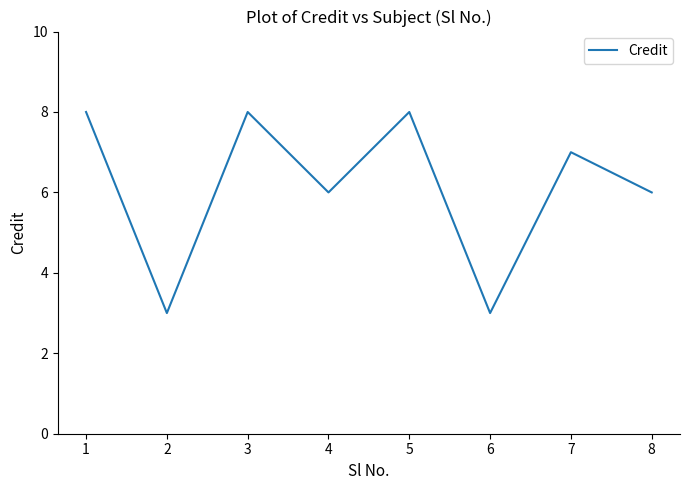

Where does the data first go above 7?

1